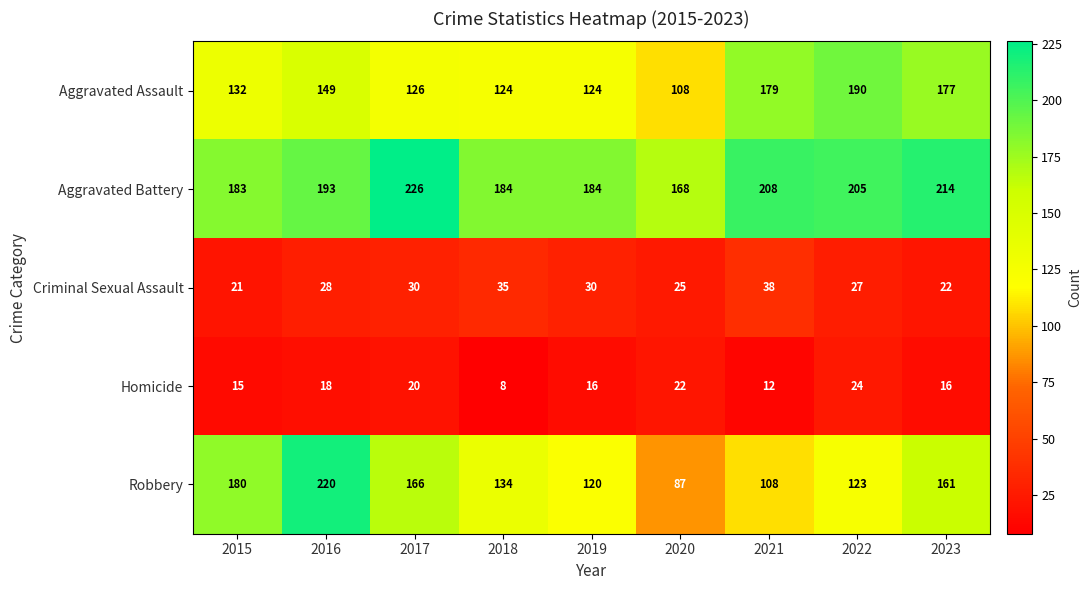

At 2015, list the series in order from smallest to largest.

Homicide, Criminal Sexual Assault, Aggravated Assault, Robbery, Aggravated Battery